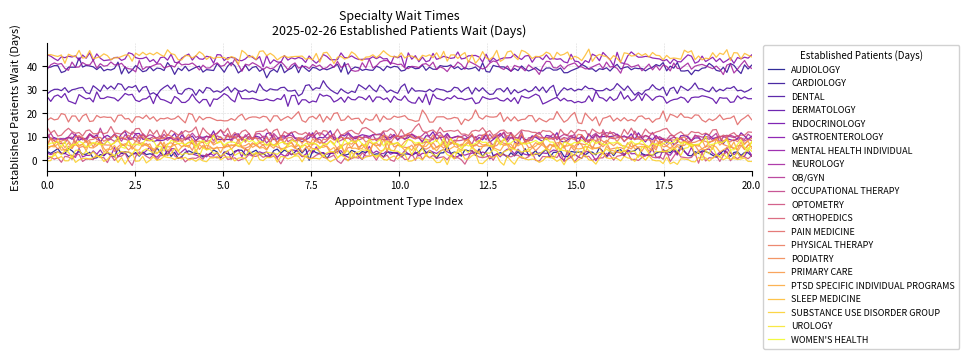

Does the chart have visible grid lines?

Yes